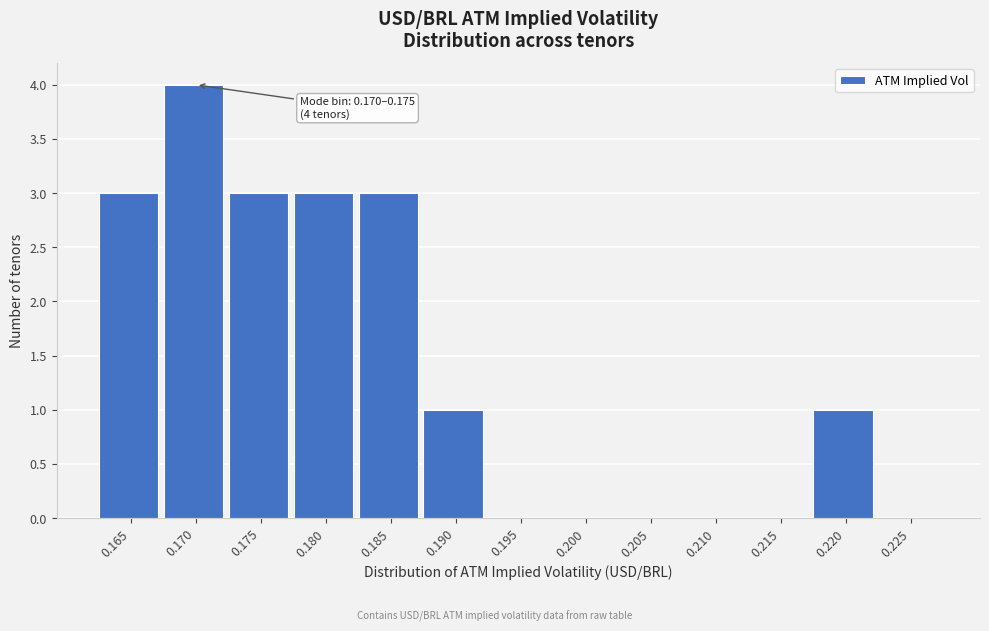

Reading right to left, list all the values displayed in this chart.

0.225=0	0.220=1	0.215=0	0.210=0	0.205=0	0.200=0	0.195=0	0.190=1	0.185=3	0.180=3	0.175=3	0.170=4	0.165=3